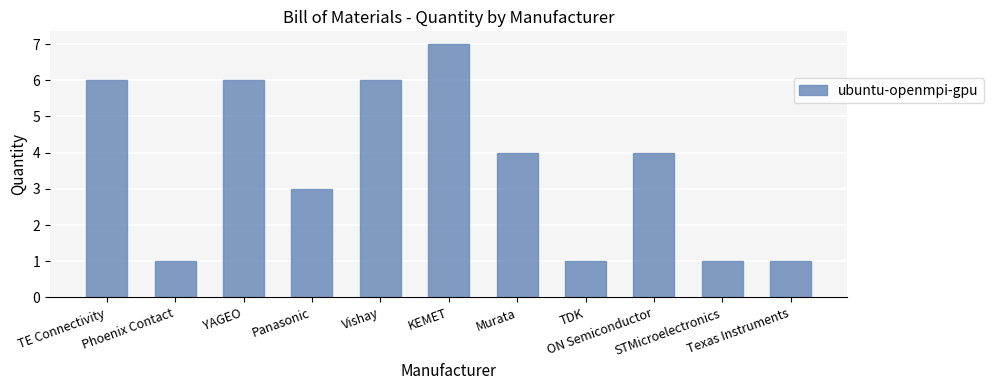

What is the ratio of the value at ON Semiconductor to the value at Panasonic?

1.3